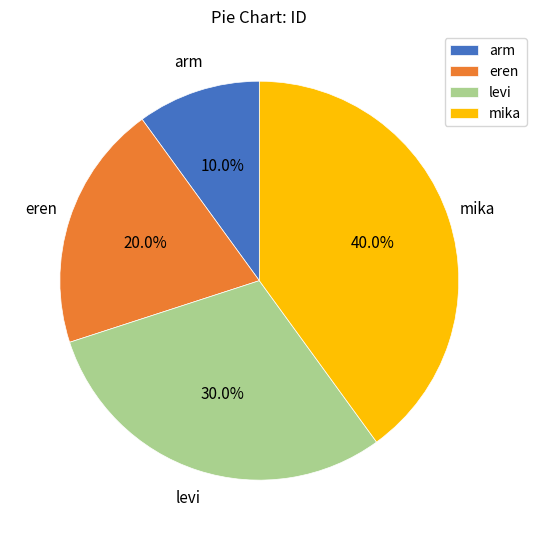

Does eren account for over 50% of the chart?

No